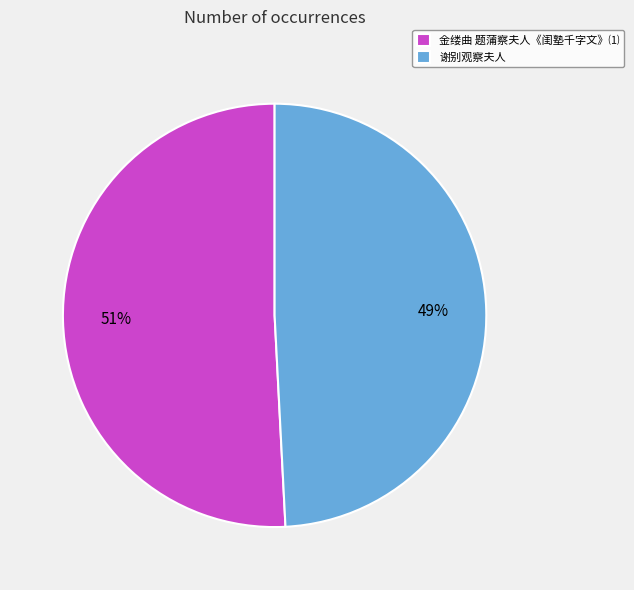

Combined, do 金缕曲 题蒲察夫人《闺塾千字文》⑴ and 谢别观察夫人 account for over 50%?

Yes